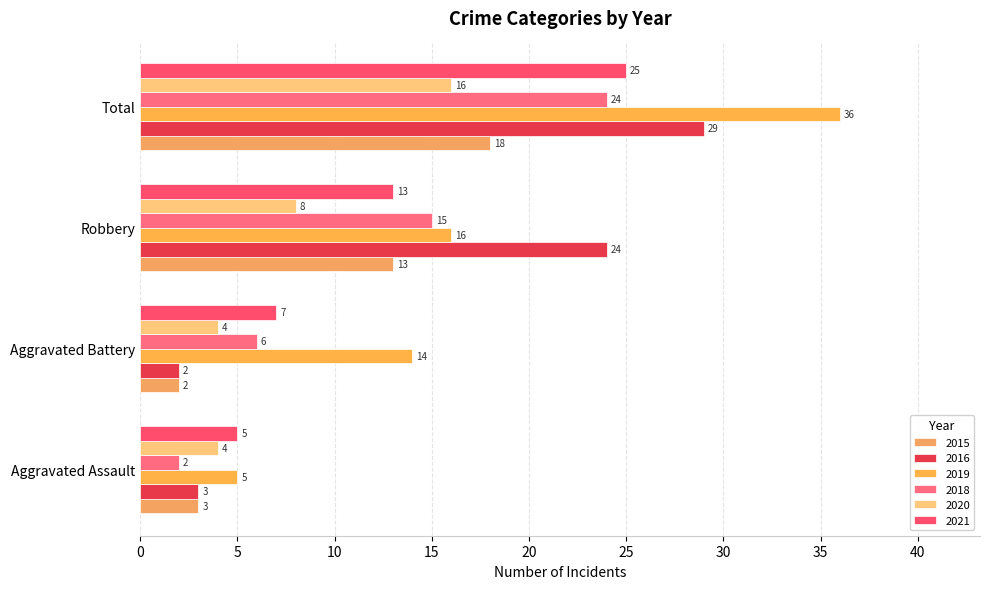

Which has a higher value, Aggravated Battery or Aggravated Assault?

Aggravated Assault